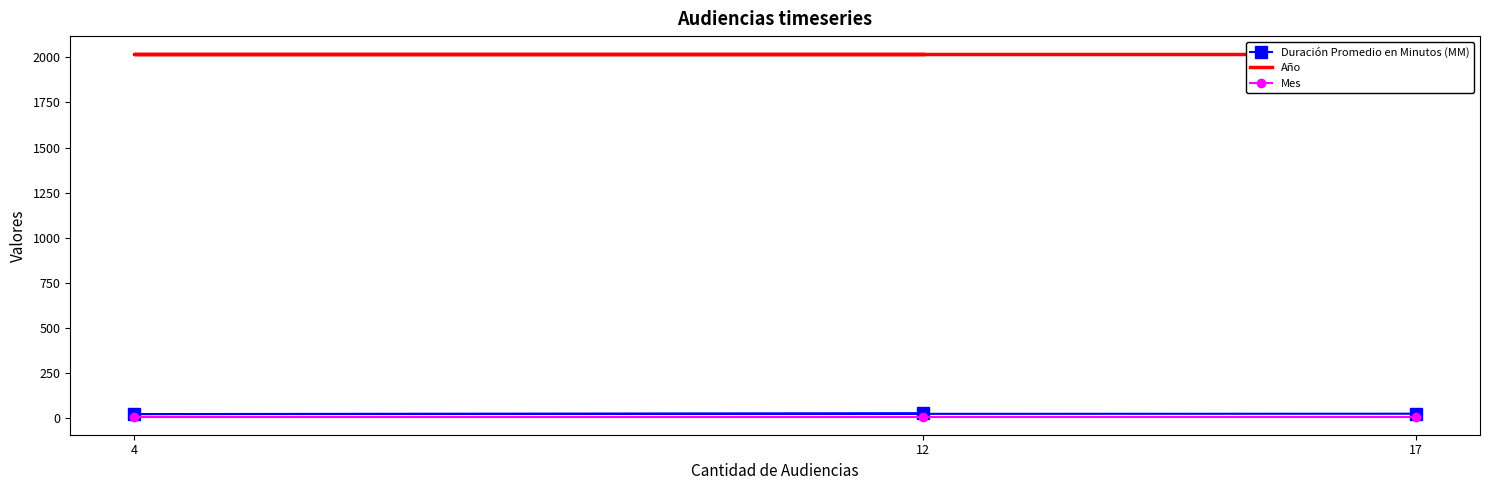

What is the highest value of the Duración Promedio en Minutos (MM) series?

28